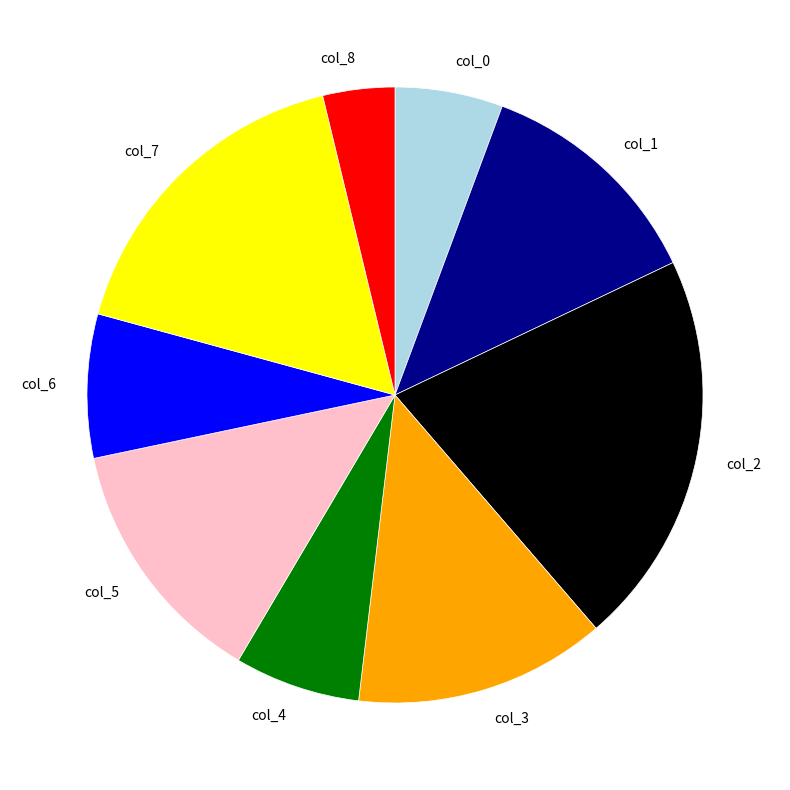

How many slices are in this pie chart?

9